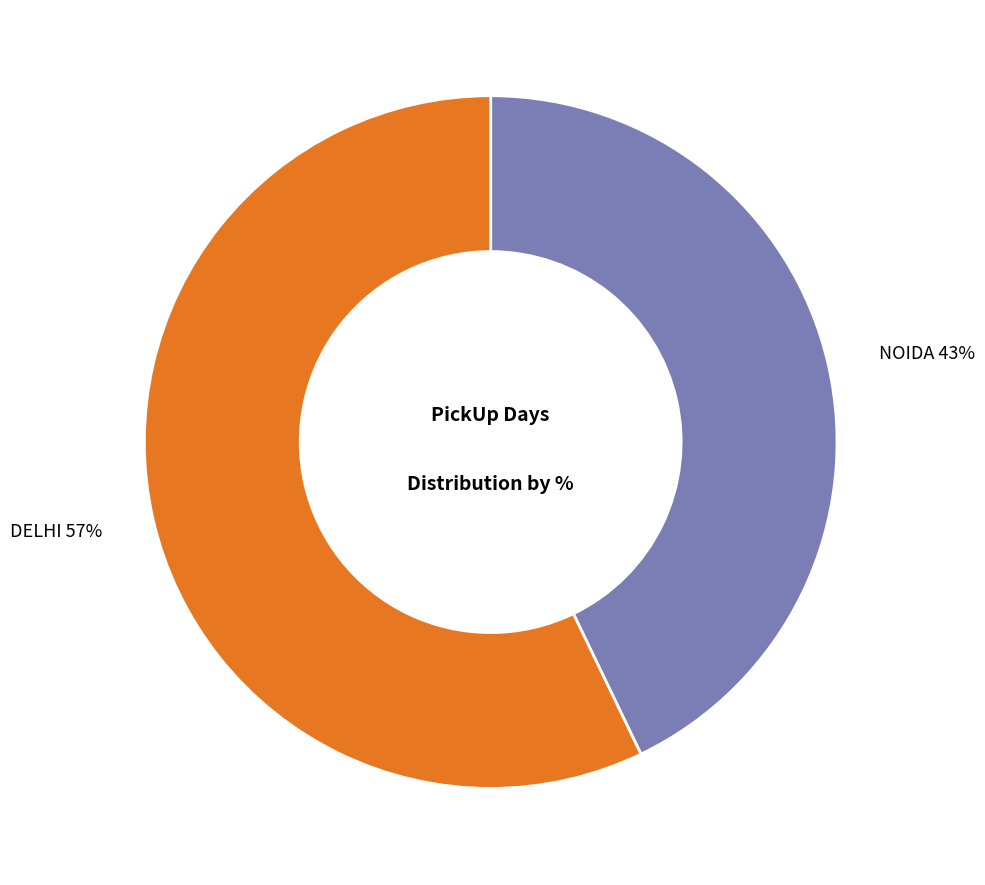

How many segments does this pie chart have?

2